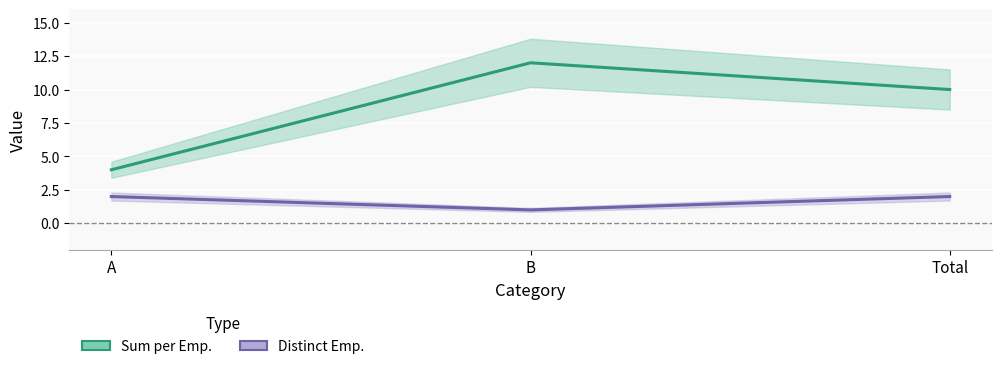

What position from the left is A?

1